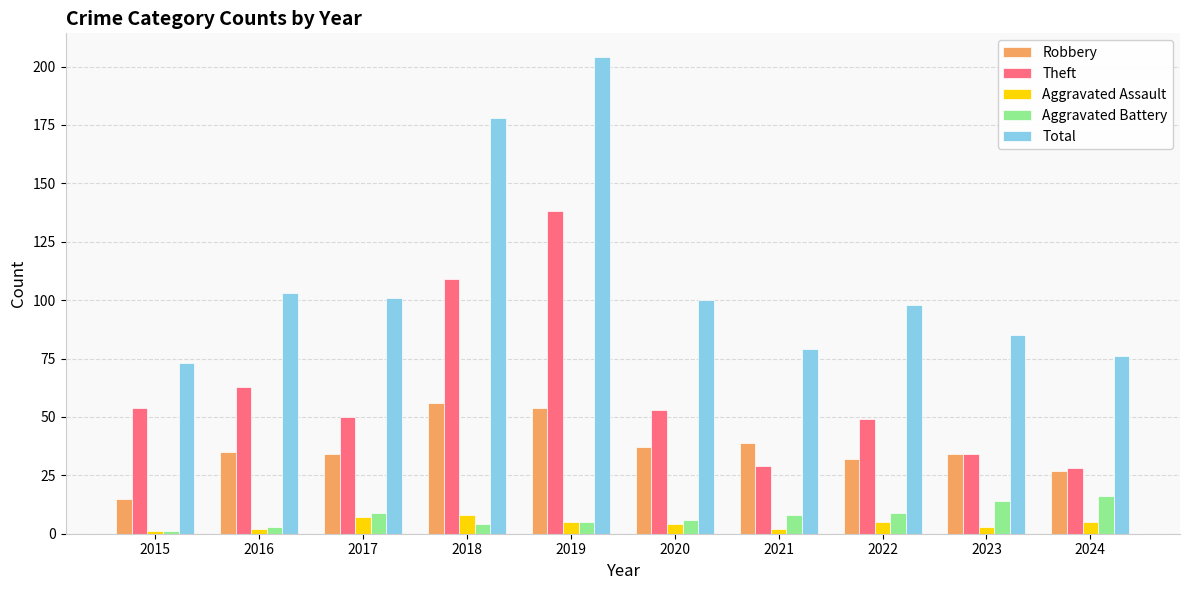

Which series changed the most between 2016 and 2017?

Theft